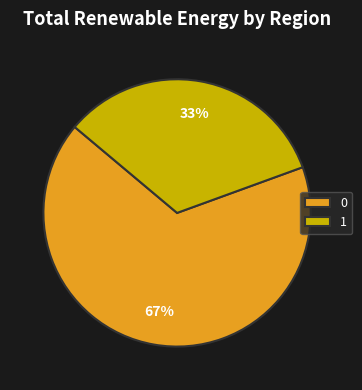

The 0 slice represents 55% of the pie. True or false?

False